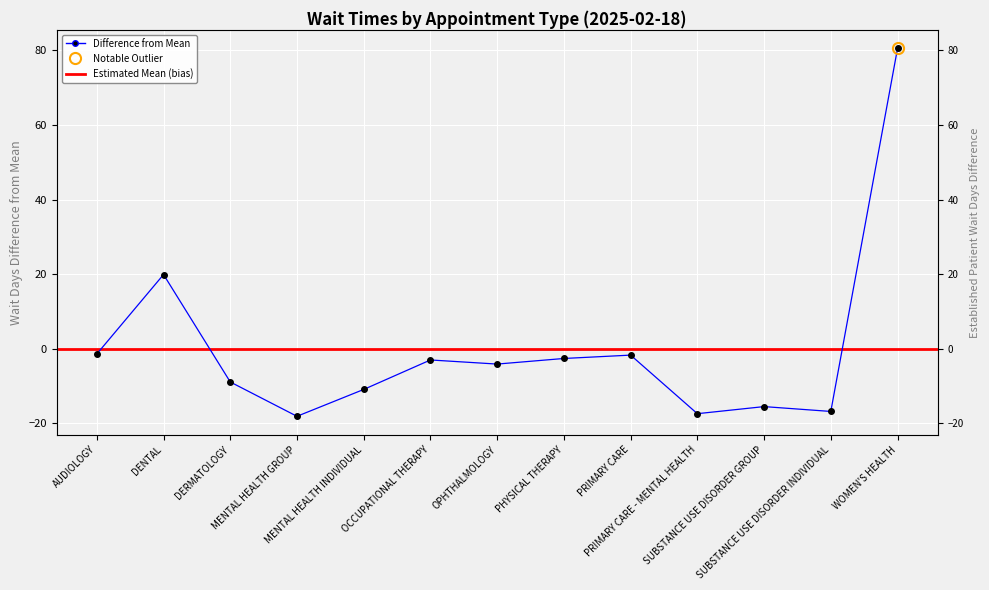

Reading right to left, transcribe all the data shown in this chart.

WOMEN'S HEALTH=80.5	SUBSTANCE USE DISORDER INDIVIDUAL=-16.8	SUBSTANCE USE DISORDER GROUP=-15.5	PRIMARY CARE - MENTAL HEALTH=-17.4	PRIMARY CARE=-1.7	PHYSICAL THERAPY=-2.6	OPHTHALMOLOGY=-4.1	OCCUPATIONAL THERAPY=-3.0	MENTAL HEALTH INDIVIDUAL=-10.9	MENTAL HEALTH GROUP=-18.1	DERMATOLOGY=-8.9	DENTAL=19.9	AUDIOLOGY=-1.4